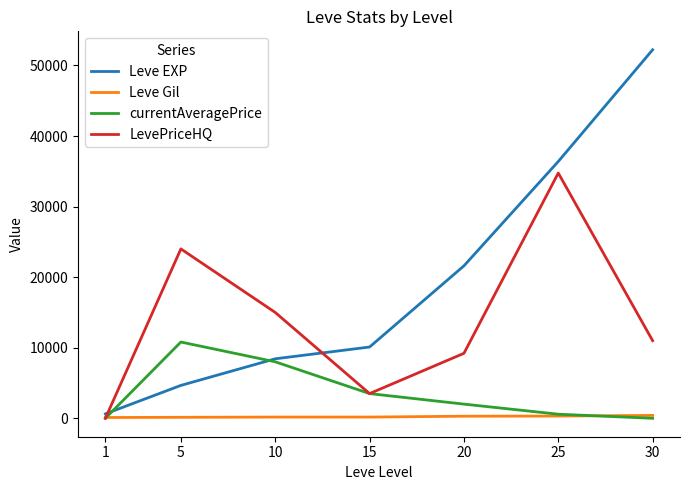

What is the average value of the Leve EXP series?

19147